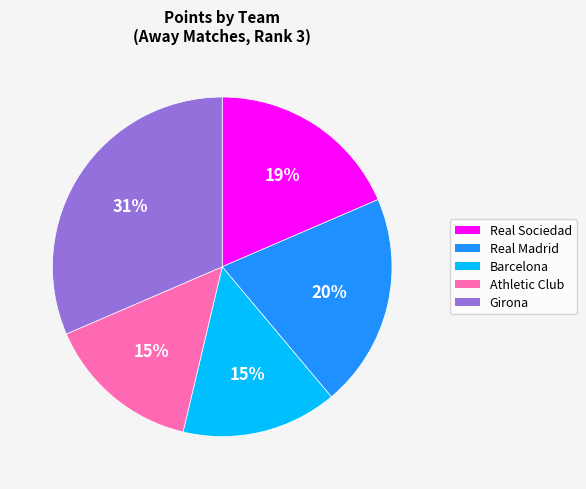

Is there any slice that represents more than half of the pie?

No